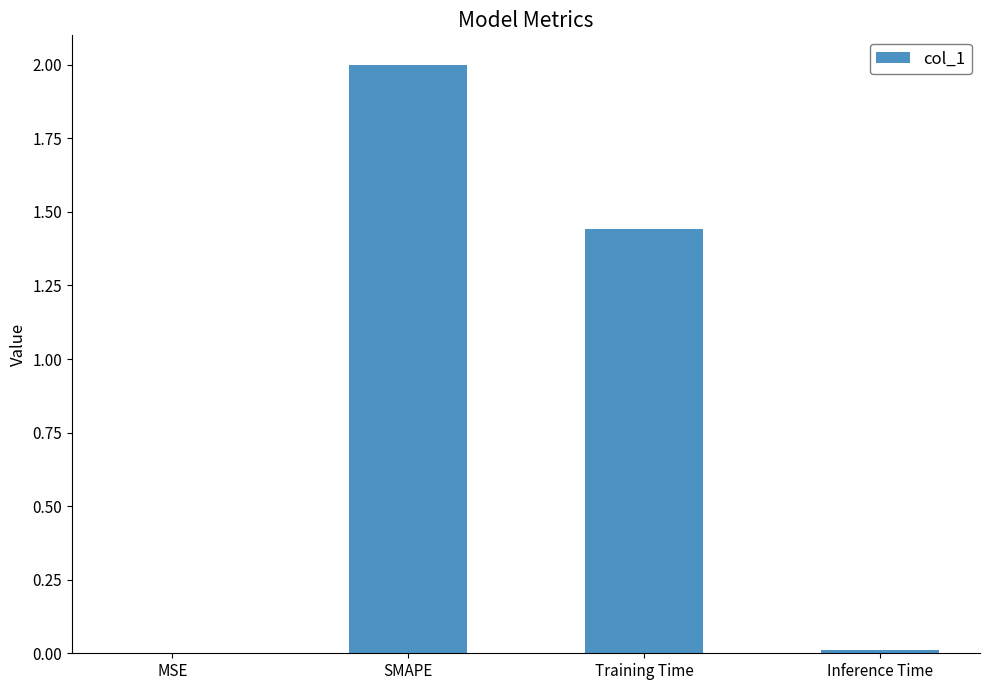

At which label is the value closest to 1?

Training Time